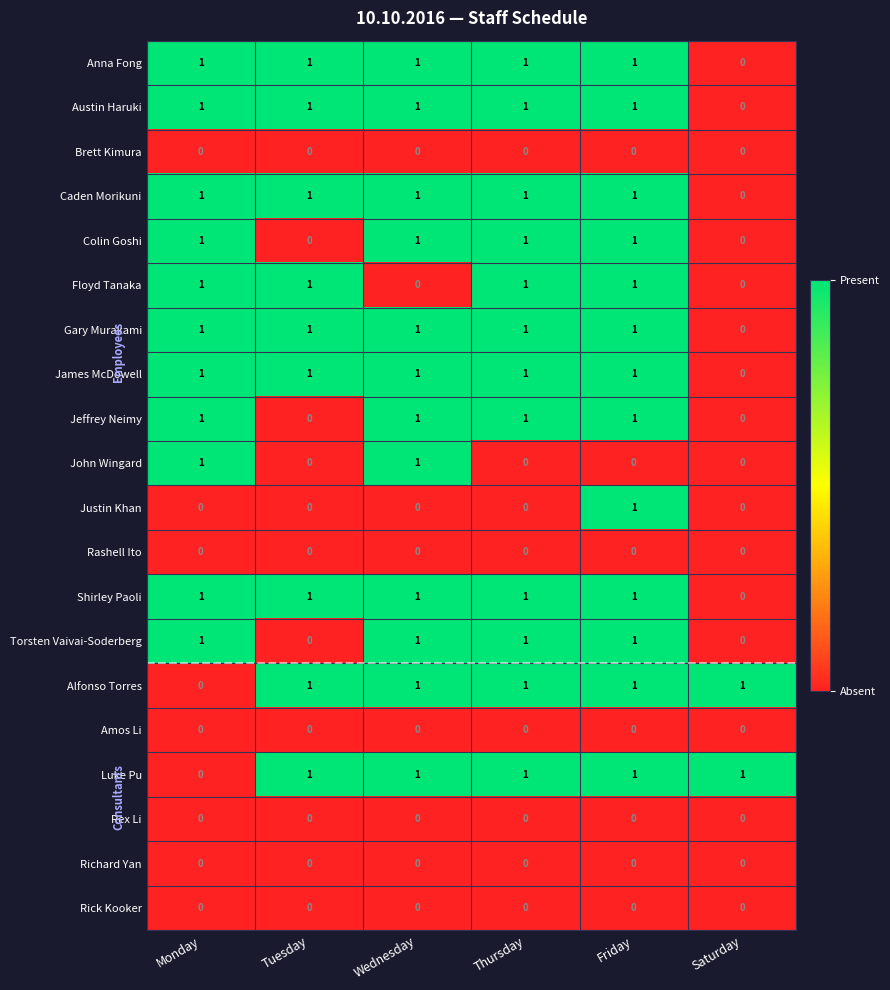

At which category is the sum across all series the highest?

Friday